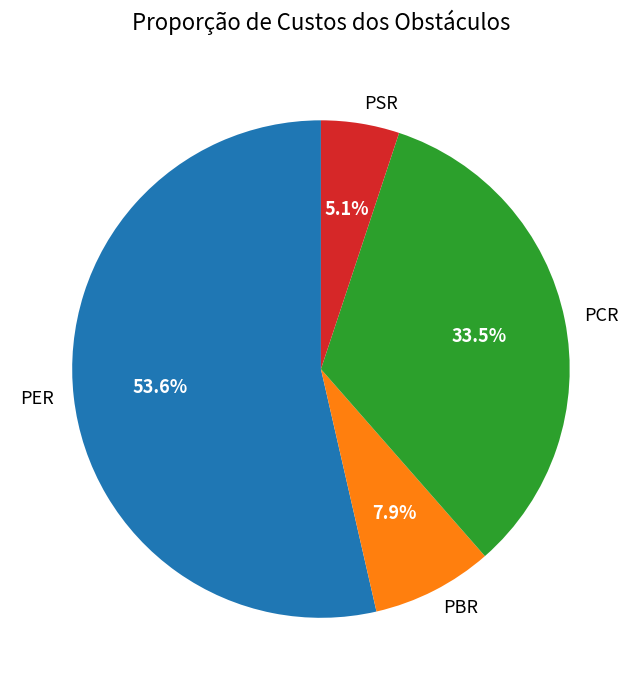

To the nearest percent, what is the combined percentage of PSR and PBR?

13%